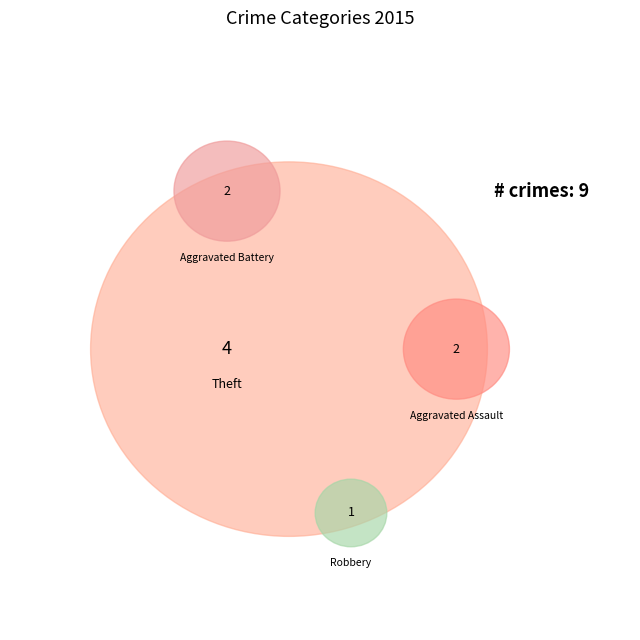

Does any single category account for the majority?

No